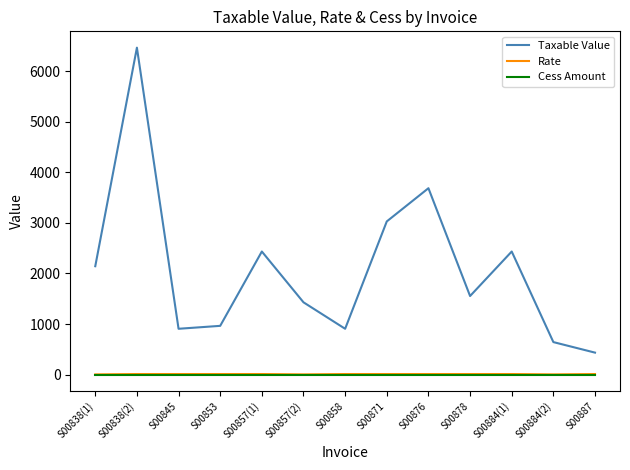

Which series has the largest range (max minus min)?

Taxable Value